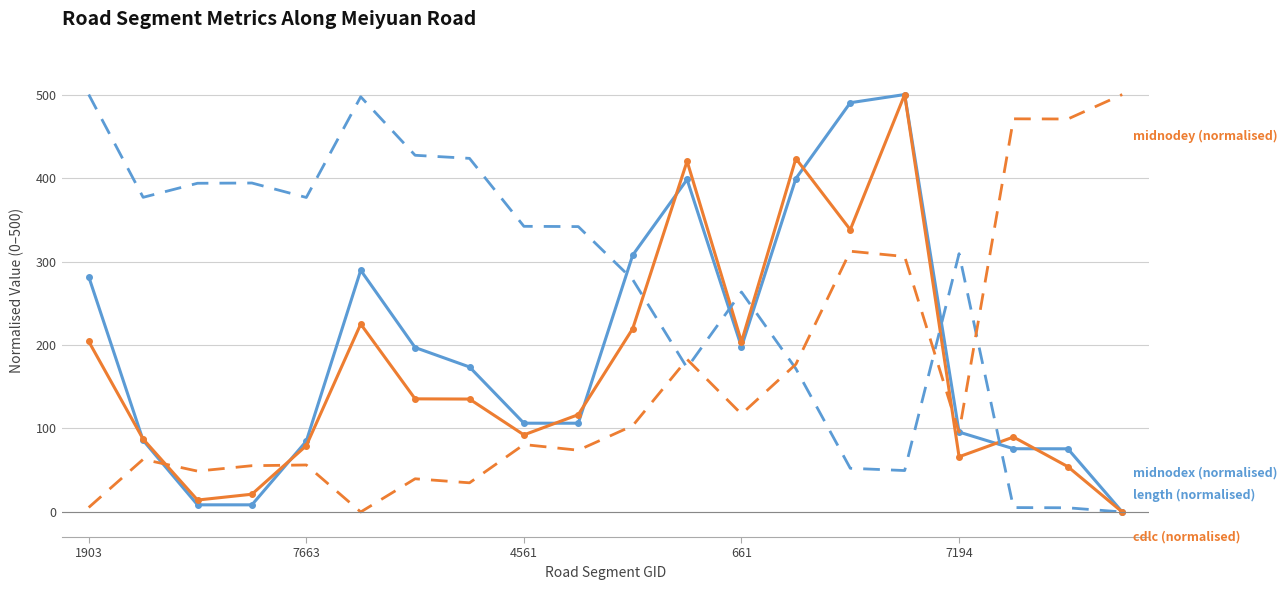

What is the maximum value shown in the chart?

500.0